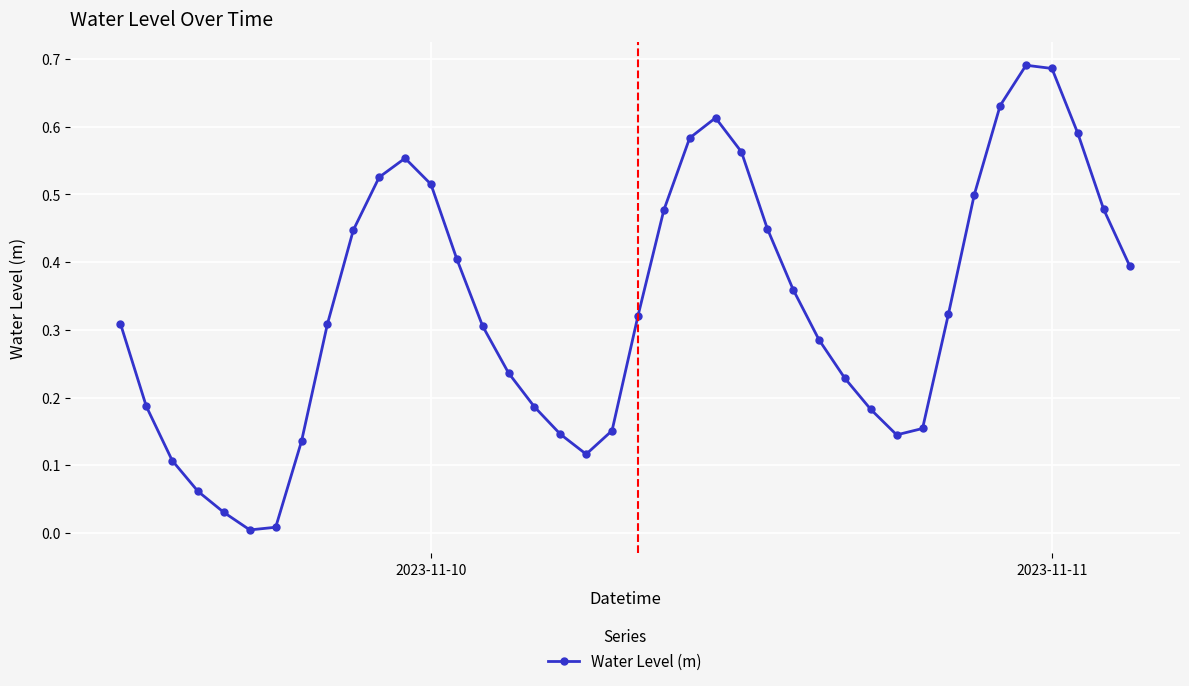

How many points are lower than both their immediate neighbors (excluding endpoints)?

3